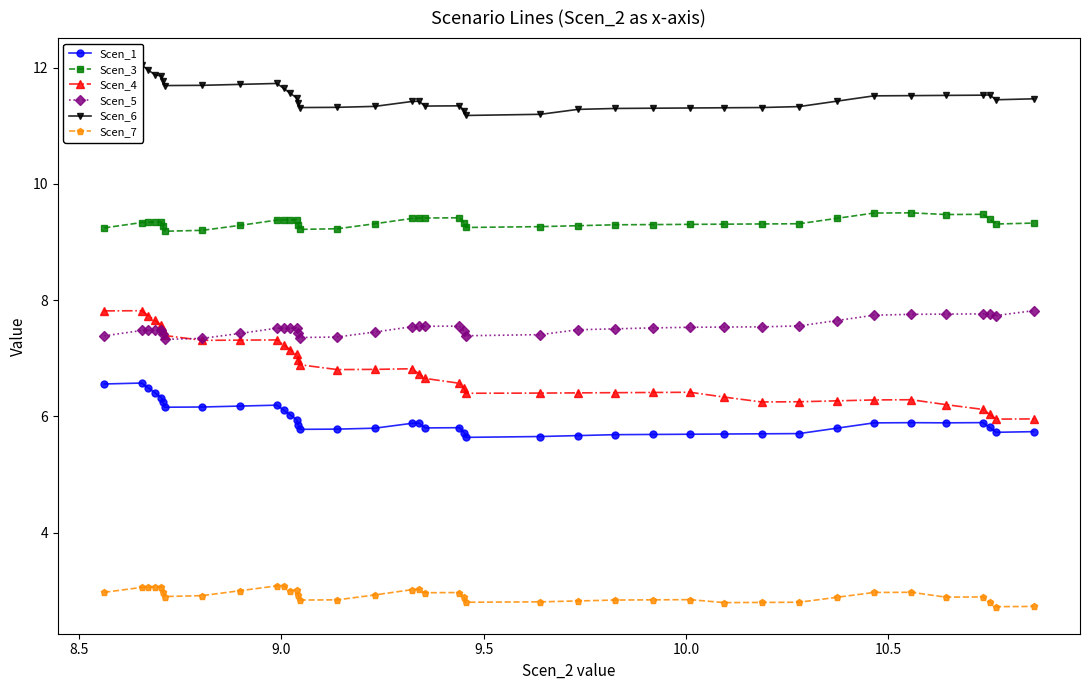

What is the value of the Scen_3 point at the 38th from the left?

9.3